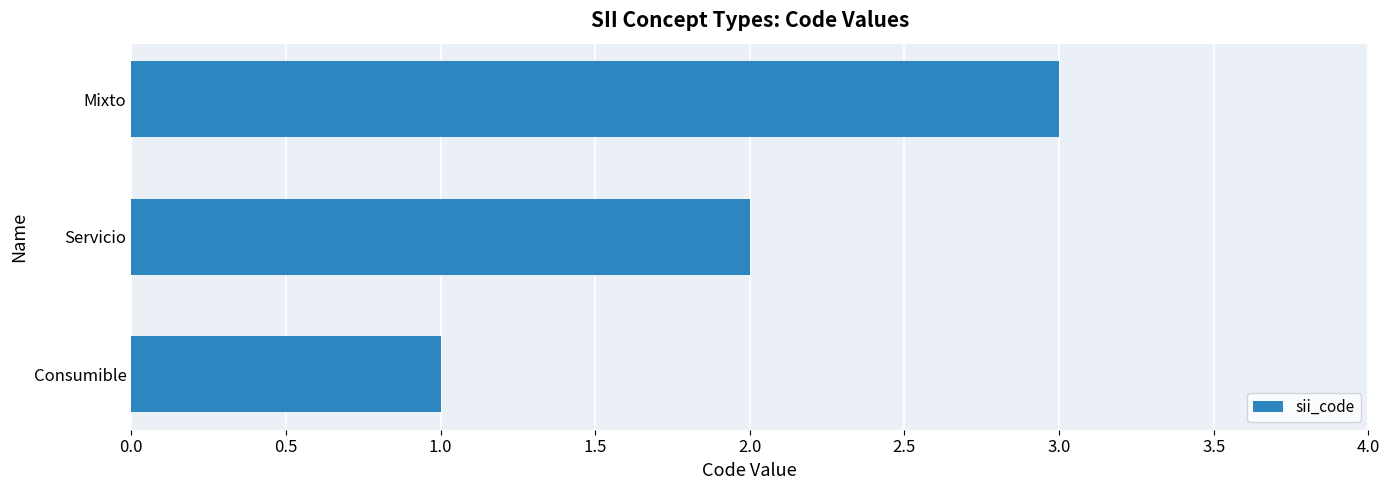

Does the chart contain stacked bars?

No